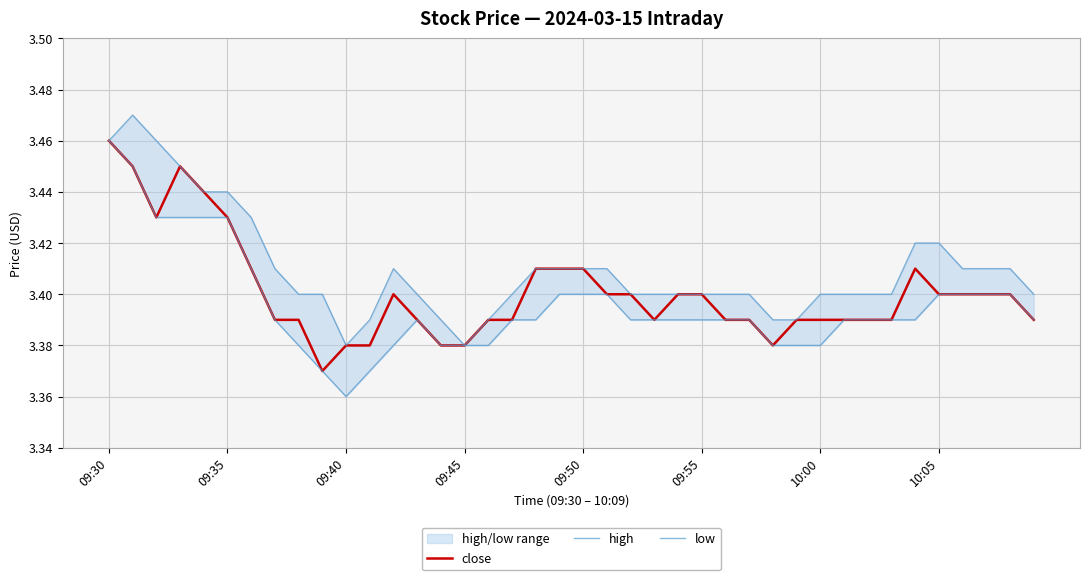

Reading left to right, list all the values displayed in this chart.

close: 3.5	3.5	3.4	3.5	3.4	3.4	3.4	3.4	3.4	3.4	3.4	3.4	3.4	3.4	3.4	3.4	3.4	3.4	3.4	3.4	3.4	3.4	3.4	3.4	3.4	3.4	3.4	3.4	3.4	3.4	3.4	3.4	3.4	3.4	3.4	3.4	3.4	3.4	3.4	3.4
high: 3.5	3.5	3.5	3.5	3.4	3.4	3.4	3.4	3.4	3.4	3.4	3.4	3.4	3.4	3.4	3.4	3.4	3.4	3.4	3.4	3.4	3.4	3.4	3.4	3.4	3.4	3.4	3.4	3.4	3.4	3.4	3.4	3.4	3.4	3.4	3.4	3.4	3.4	3.4	3.4
low: 3.5	3.5	3.4	3.4	3.4	3.4	3.4	3.4	3.4	3.4	3.4	3.4	3.4	3.4	3.4	3.4	3.4	3.4	3.4	3.4	3.4	3.4	3.4	3.4	3.4	3.4	3.4	3.4	3.4	3.4	3.4	3.4	3.4	3.4	3.4	3.4	3.4	3.4	3.4	3.4